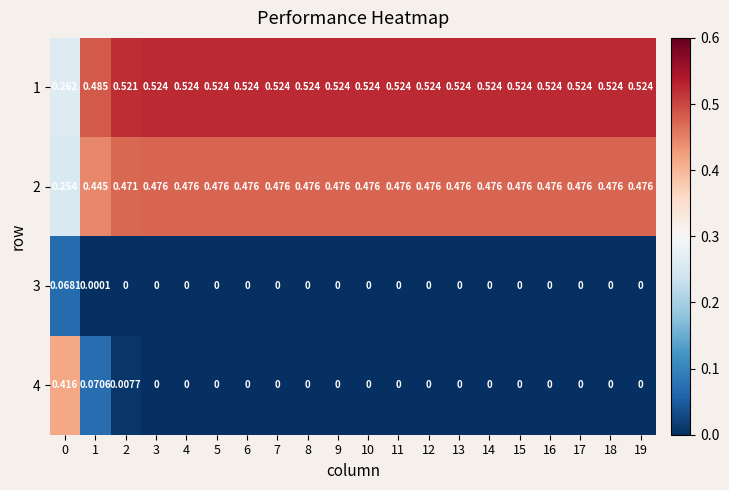

Is the value of 1 at 17 greater than the value of 3 at 19?

Yes